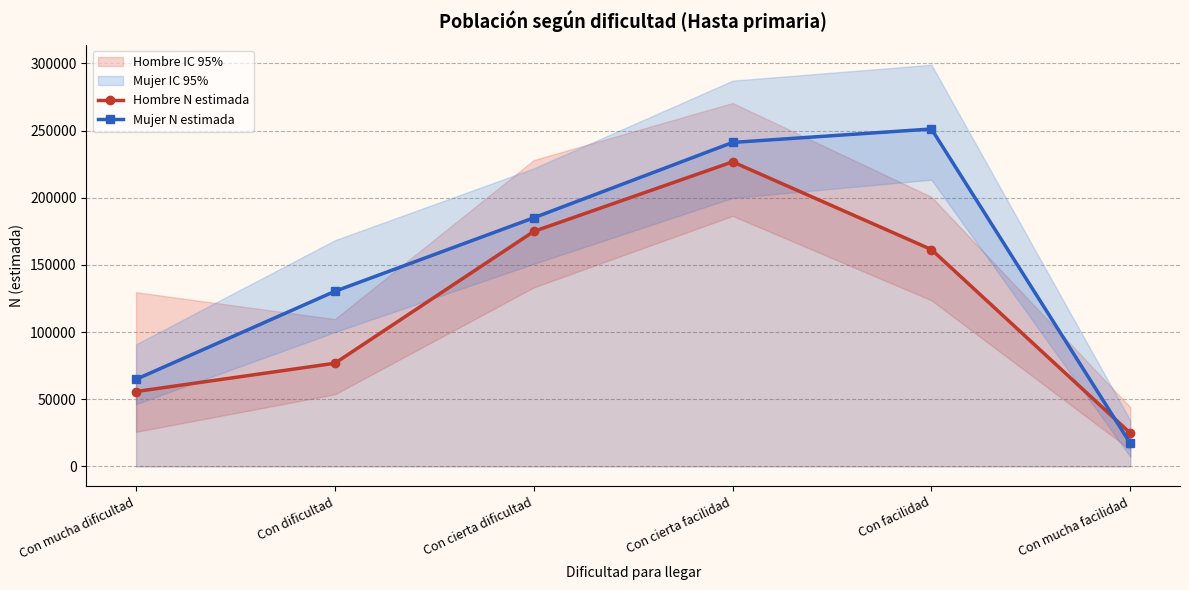

List the series in order of their overall mean, highest first.

Mujer N estimada, Hombre N estimada